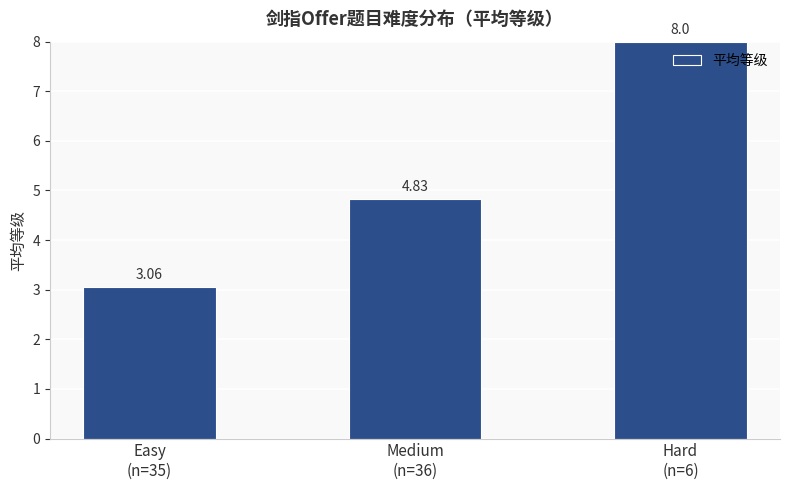

The chart shows a value of 8.0 at Hard
(n=6). True or false?

True